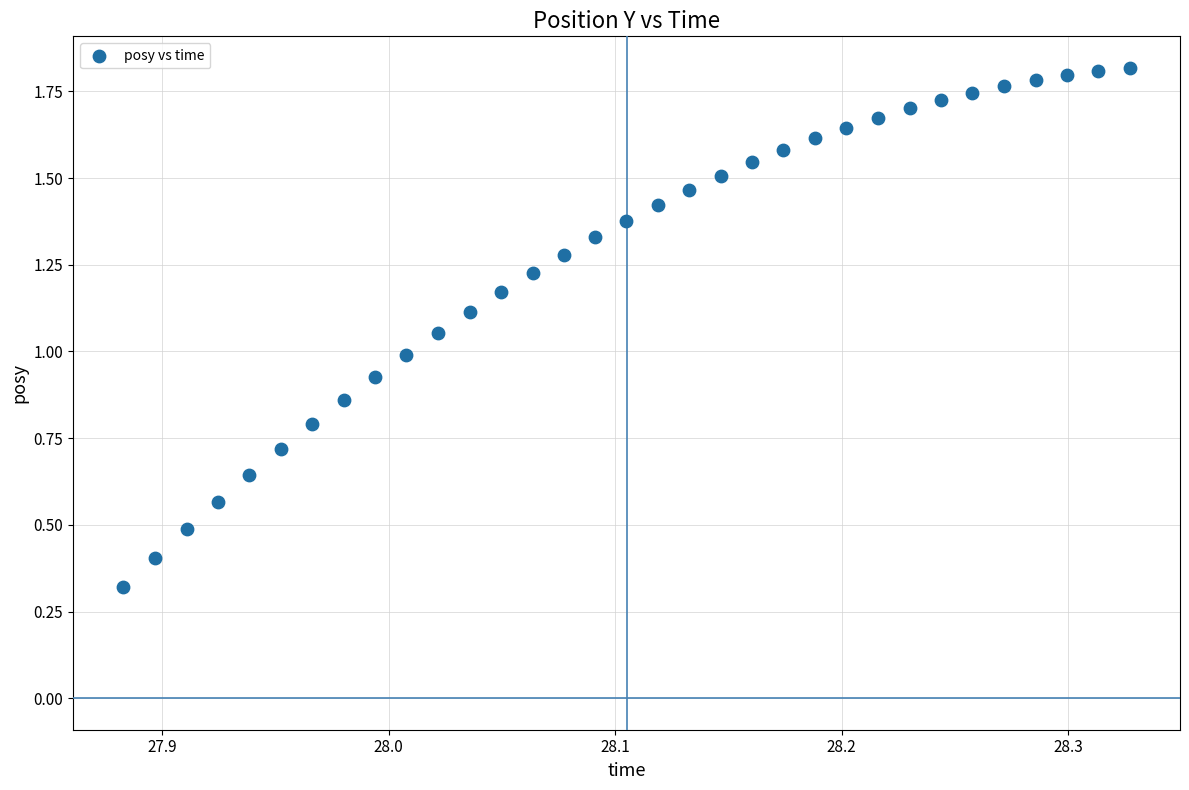

What is the range of X values (max minus min)?

0.4